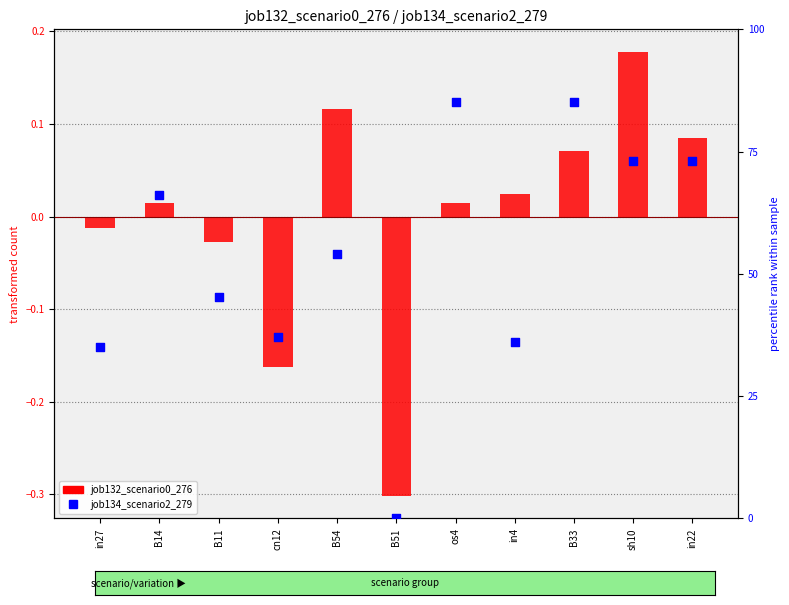

At which category is the sum across all series the highest?

B33